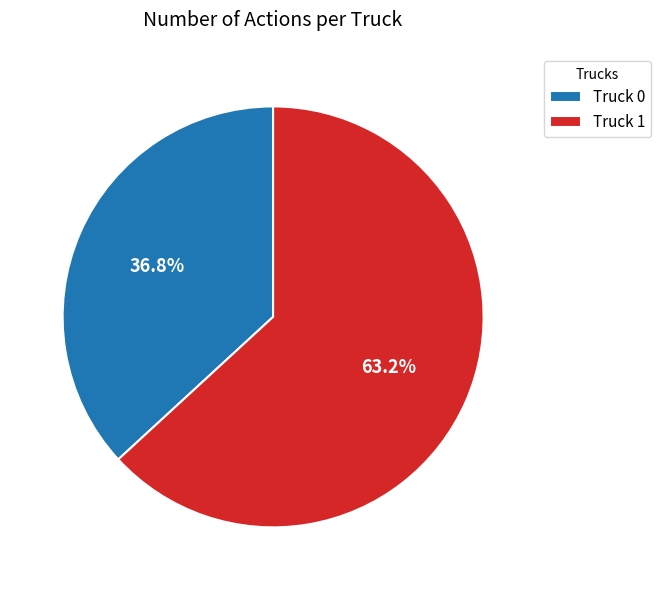

True or false: Truck 0 accounts for 29% of the total.

False